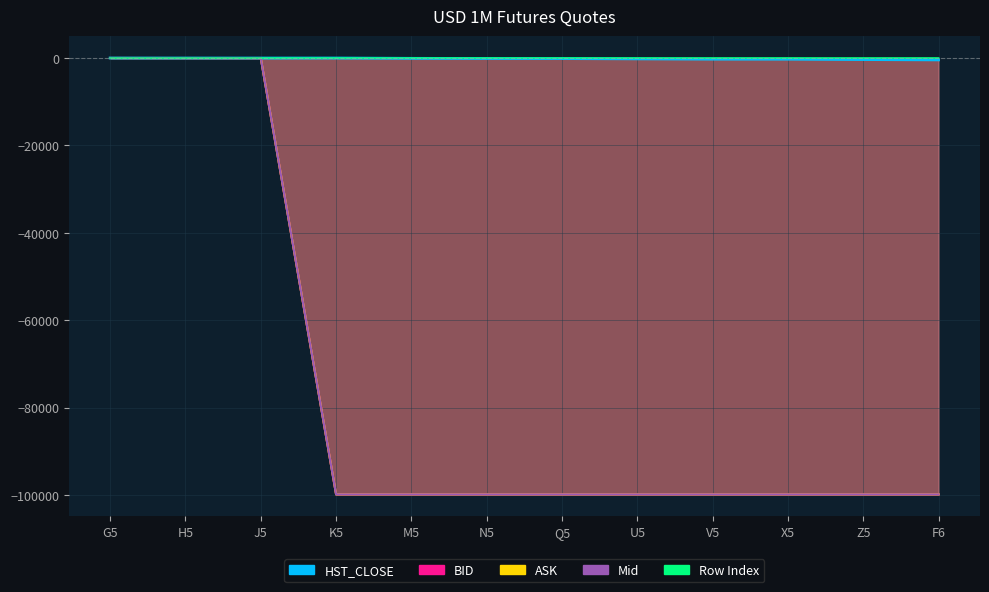

In HST_CLOSE, how many points are lower than both neighbors (excluding endpoints)?

1